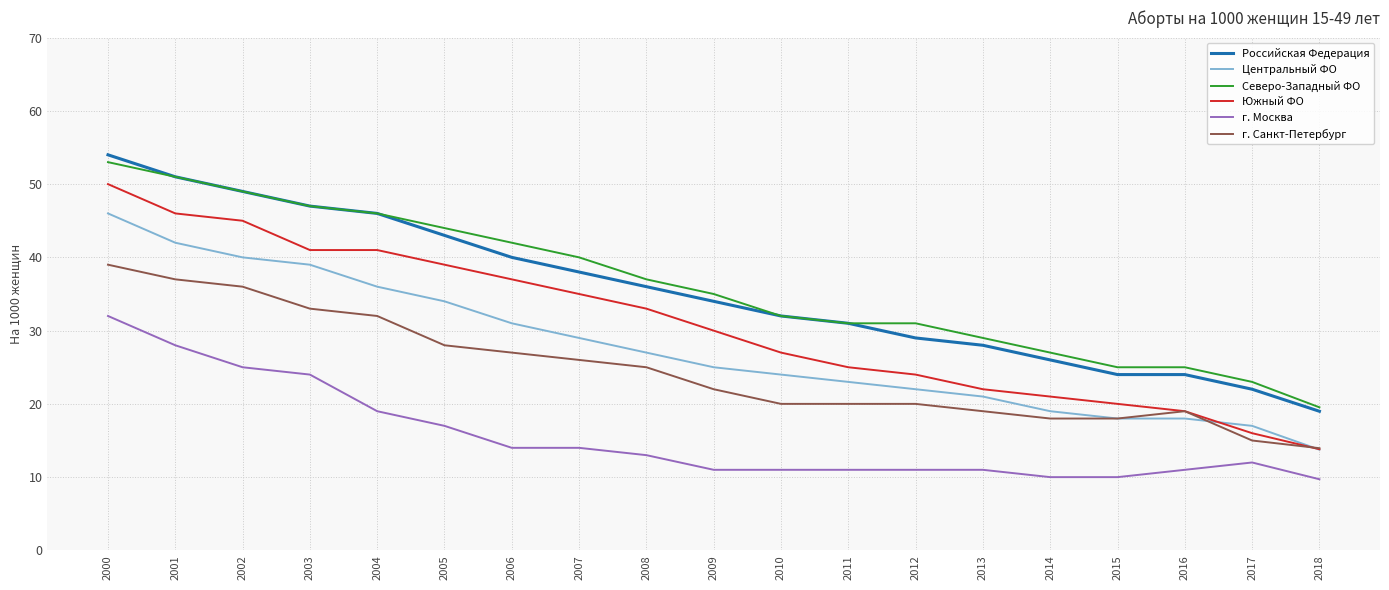

Read the г. Санкт-Петербург value at 2014.

18.0